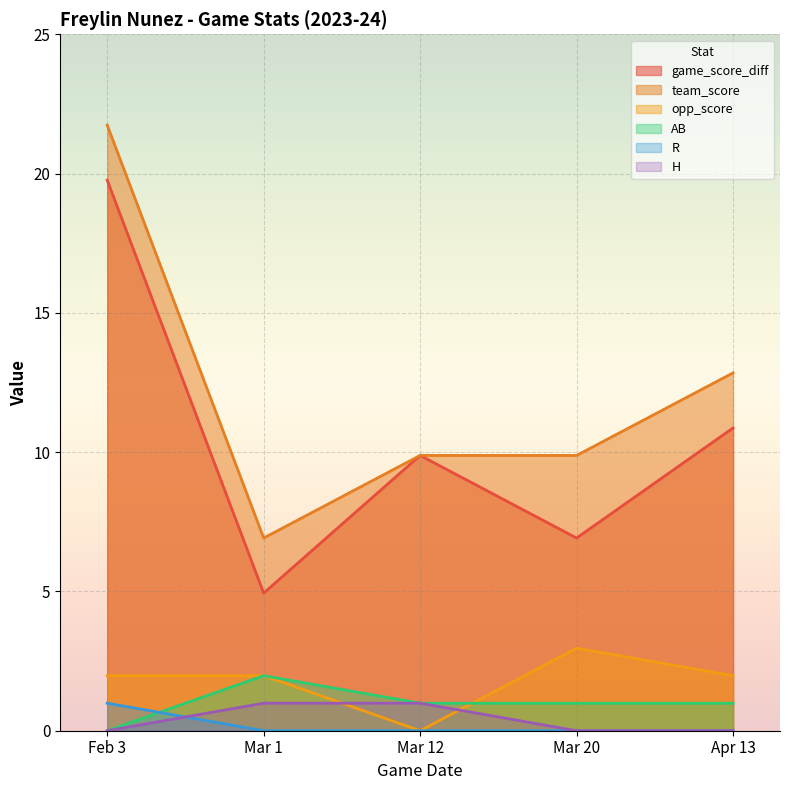

Reading left to right, list all the values displayed in this chart.

game_score_diff: 20	5	10	7	11
team_score: 22	7	10	10	13
opp_score: 2	2	0	3	2
AB: 0	2	1	1	1
R: 1	0	0	0	0
H: 0	1	1	0	0